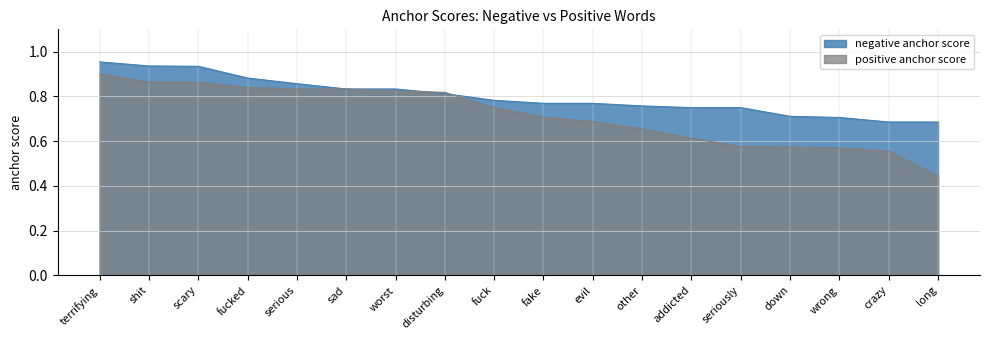

Rank the series by their maximum value, from lowest to highest.

positive anchor score, negative anchor score